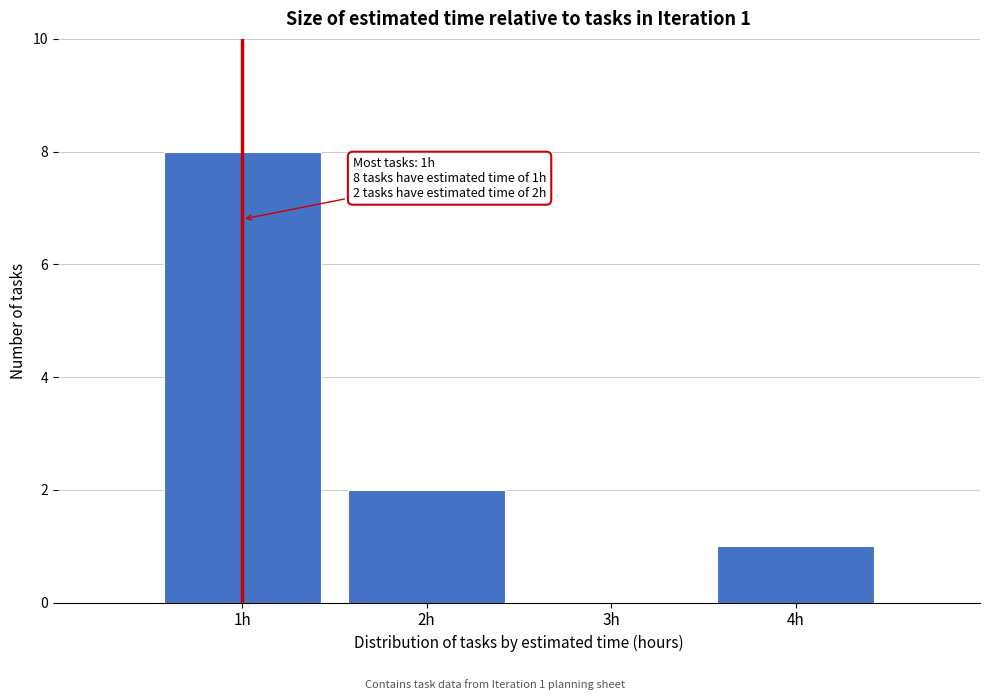

Which range on the x-axis has the tallest bar?

0.5 to 1.5